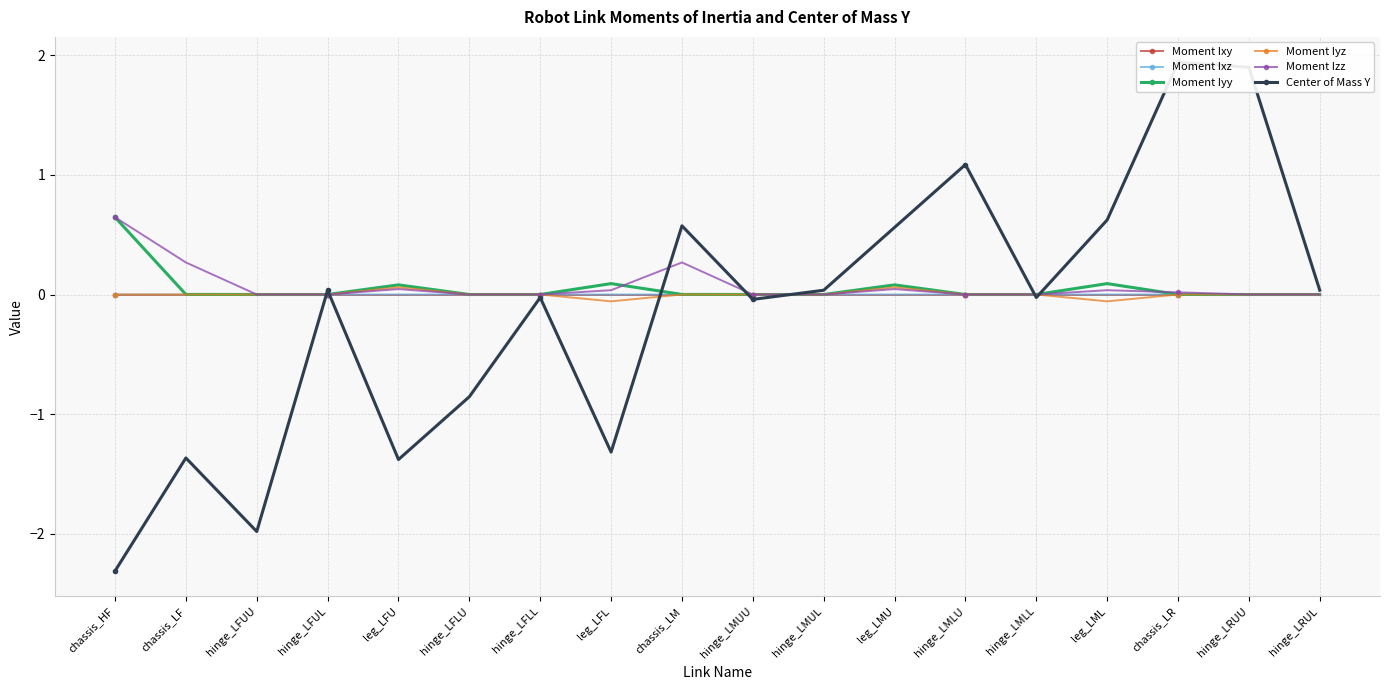

At which label is Moment Ixy closest to 0?

leg_LMU